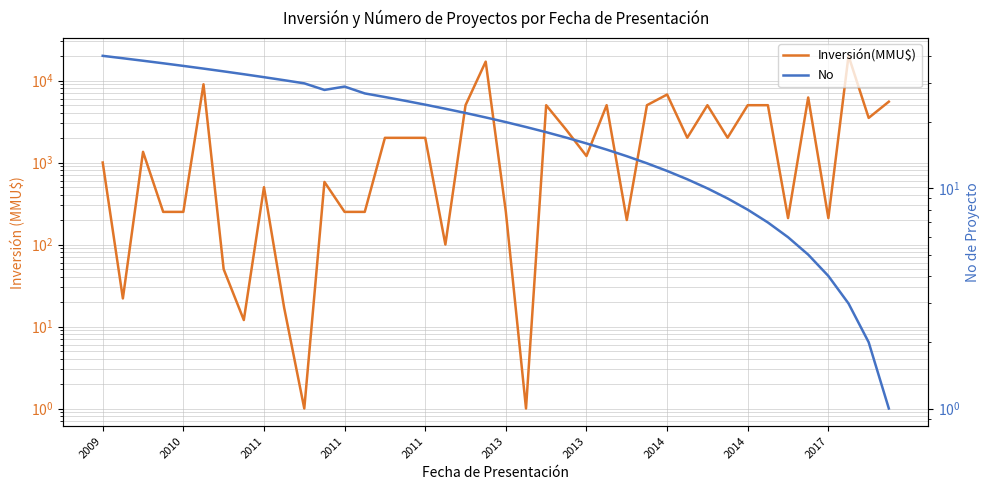

What is the minimum value for Inversión(MMU$)?

1